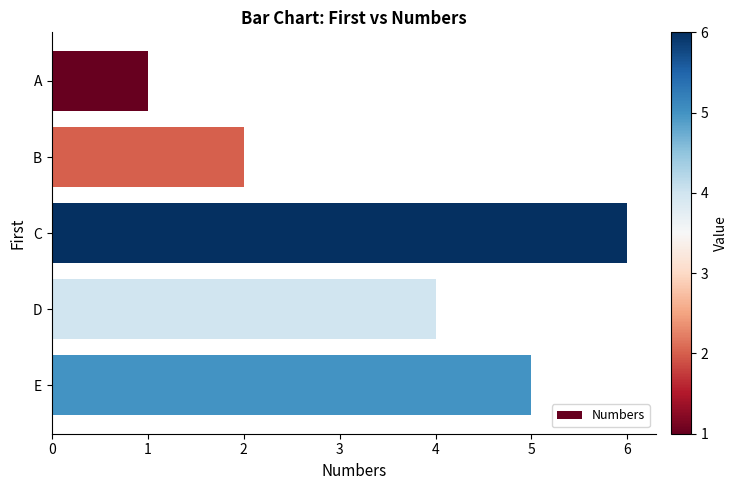

Reading bottom to top, transcribe all the data shown in this chart.

E=5	D=4	C=6	B=2	A=1